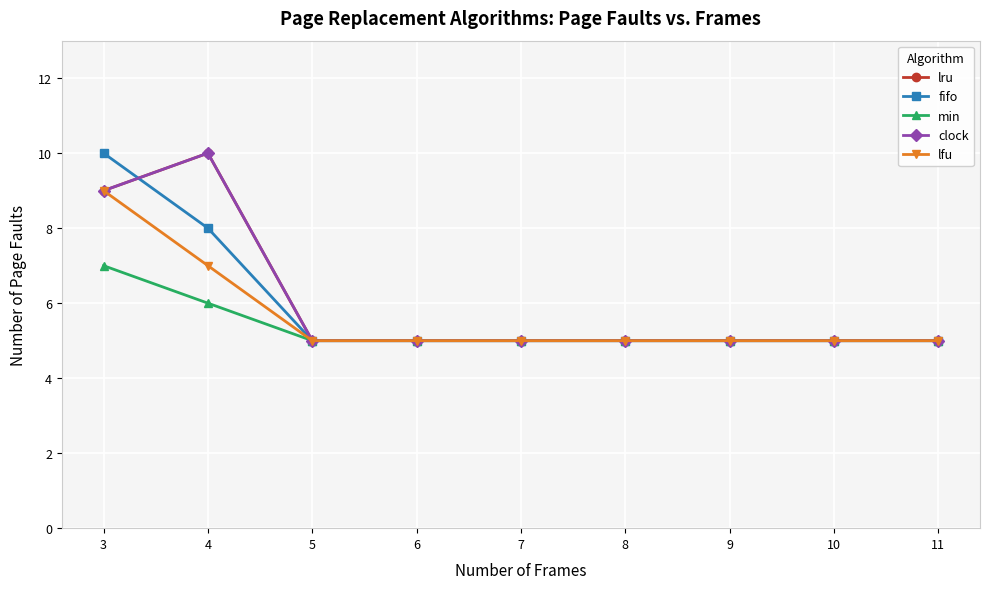

True or false: min has more than 1 interior local peaks.

False